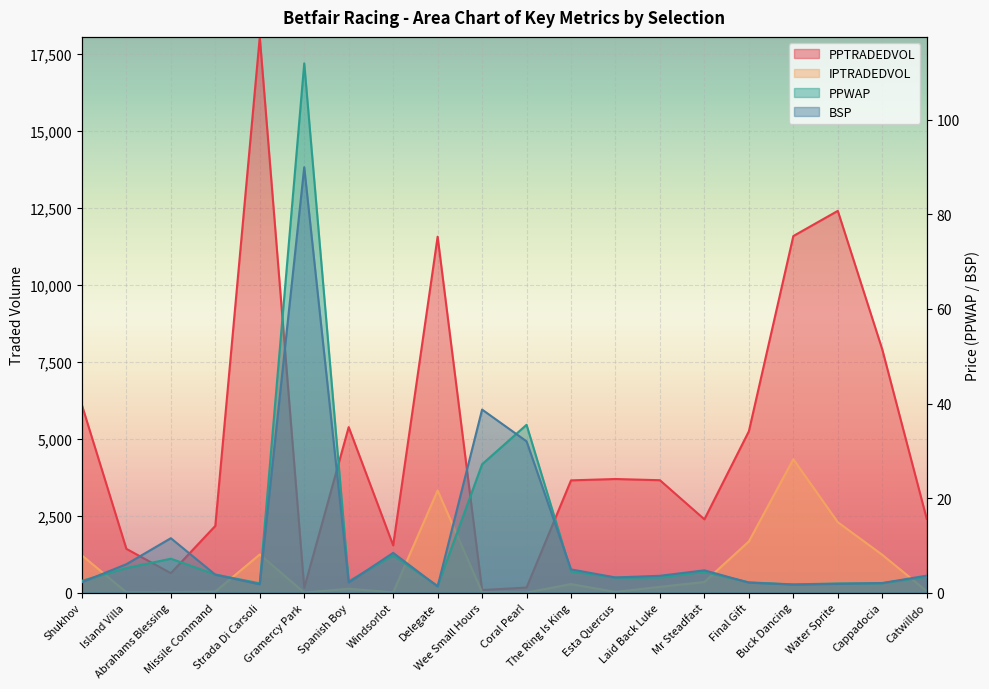

What is the label of the 7th point from the left?

Spanish Boy